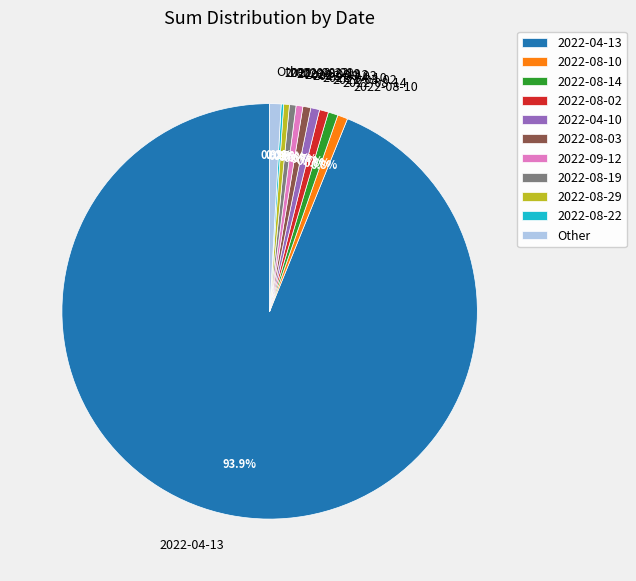

Which slice is the largest?

2022-04-13